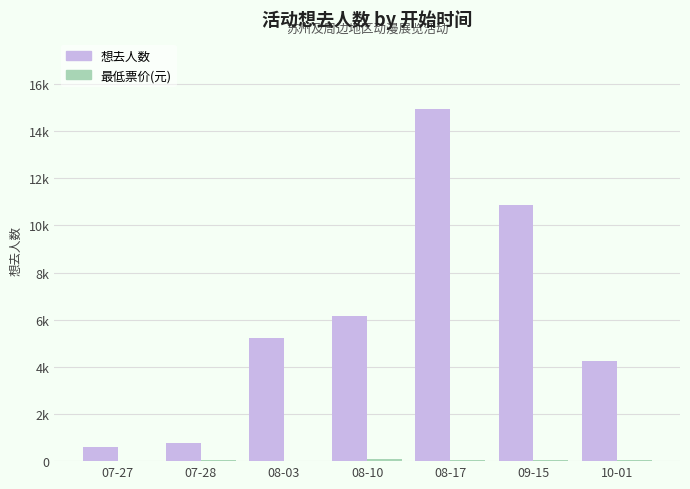

What is the label of the 4th bar from the left?

08-10